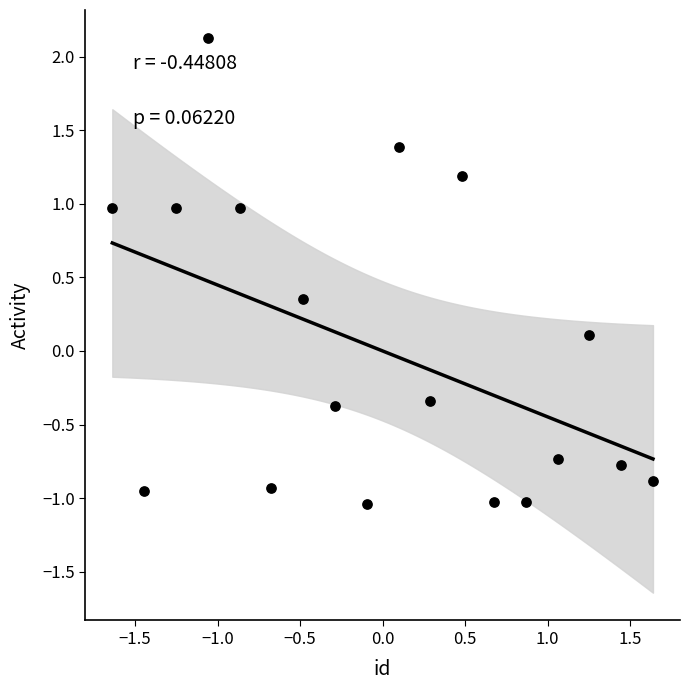

What is the range of X values (max minus min)?

3.3